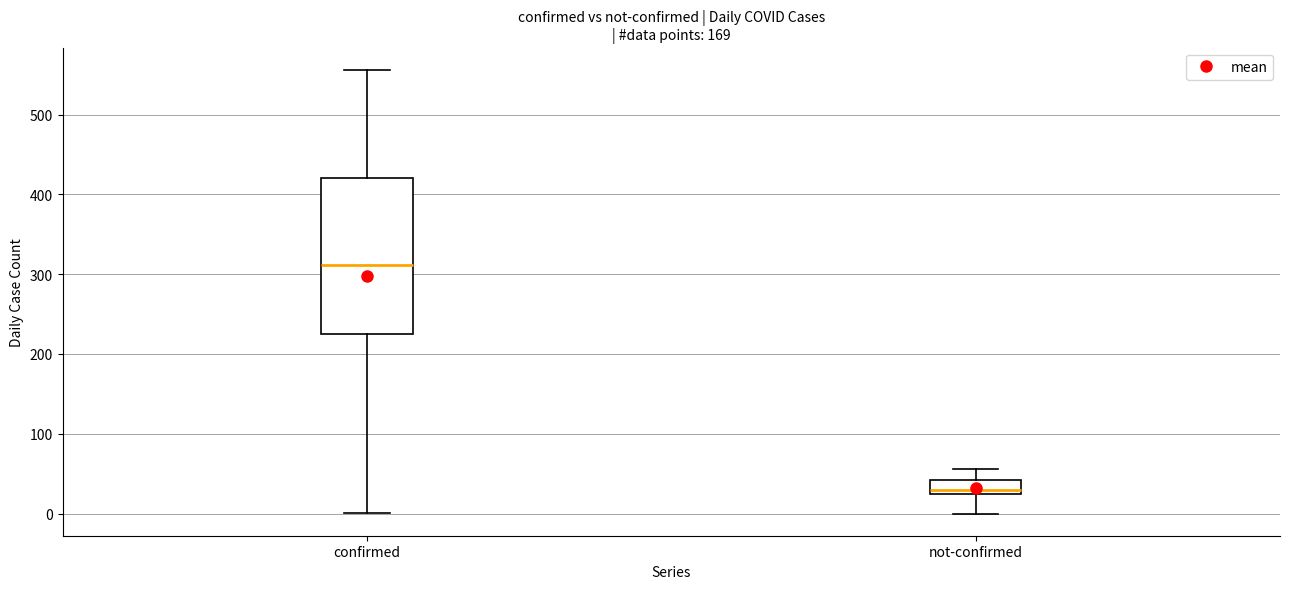

Which box has the lowest median line?

not-confirmed